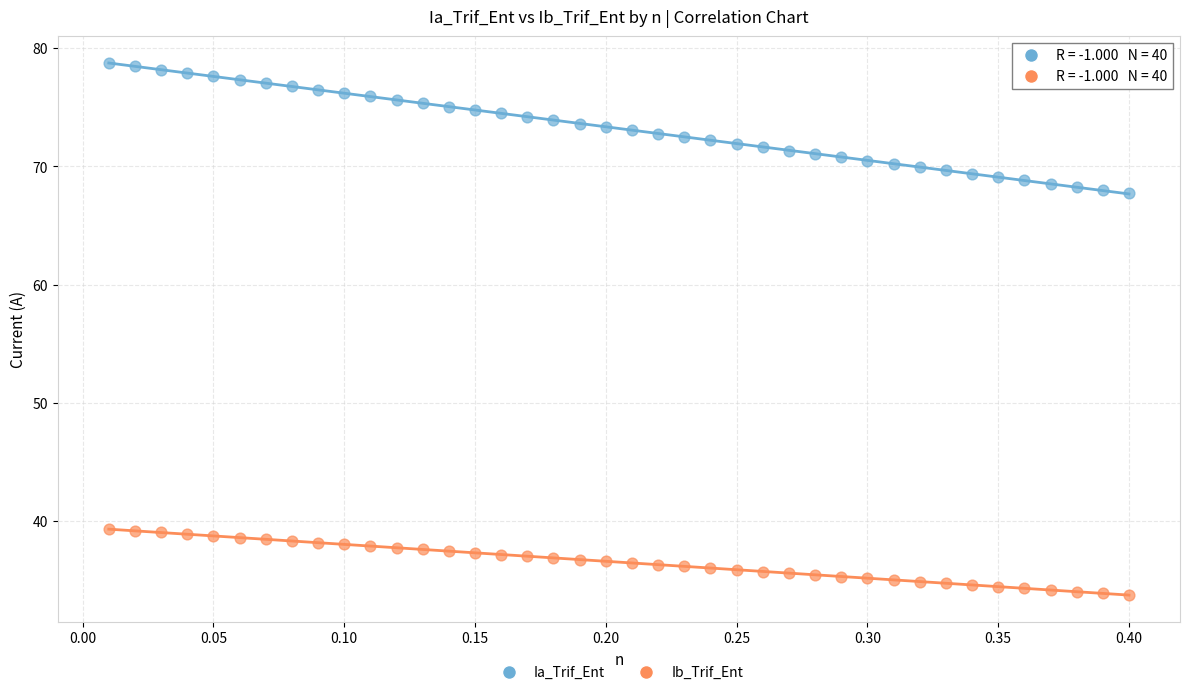

Which series has the widest spread of Y values?

Ia_Trif_Ent